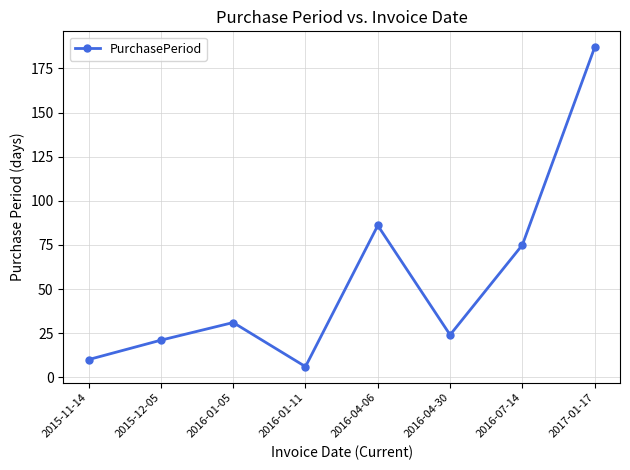

At which label is the value closest to 96?

2016-04-06